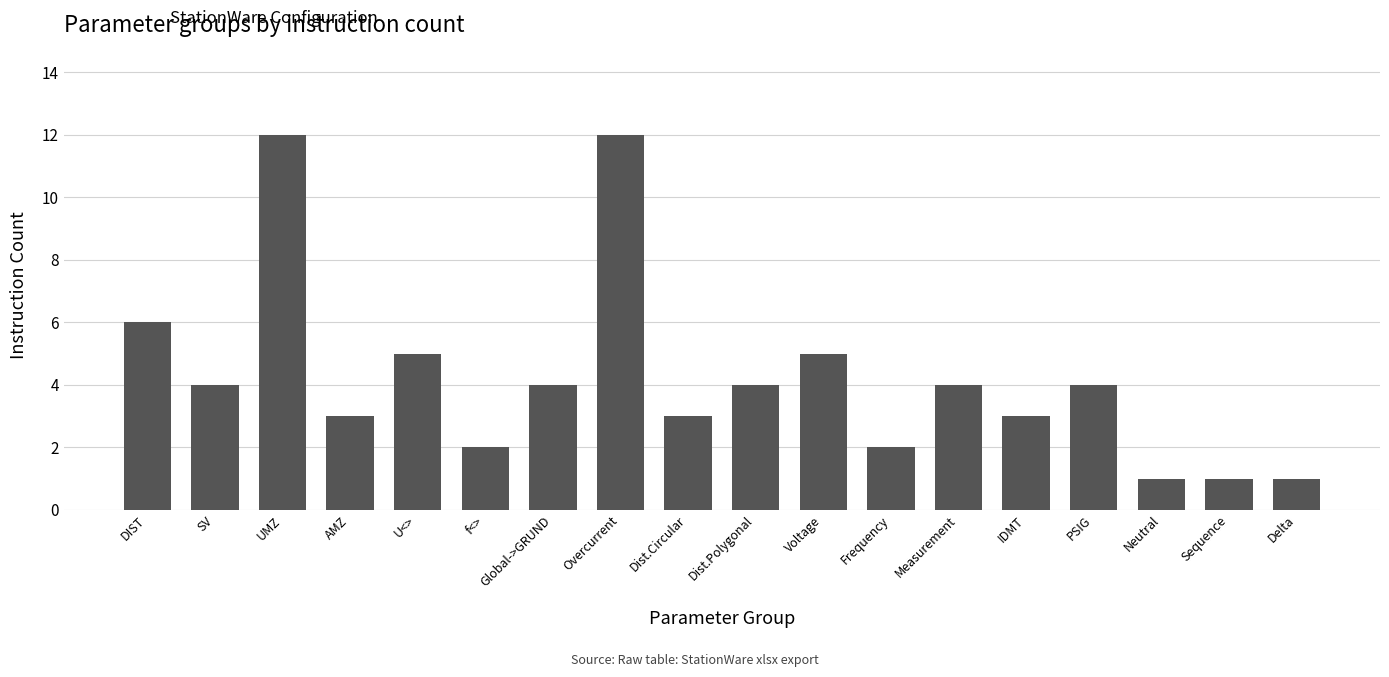

What is the label of the 7th bar from the left?

Global->GRUND